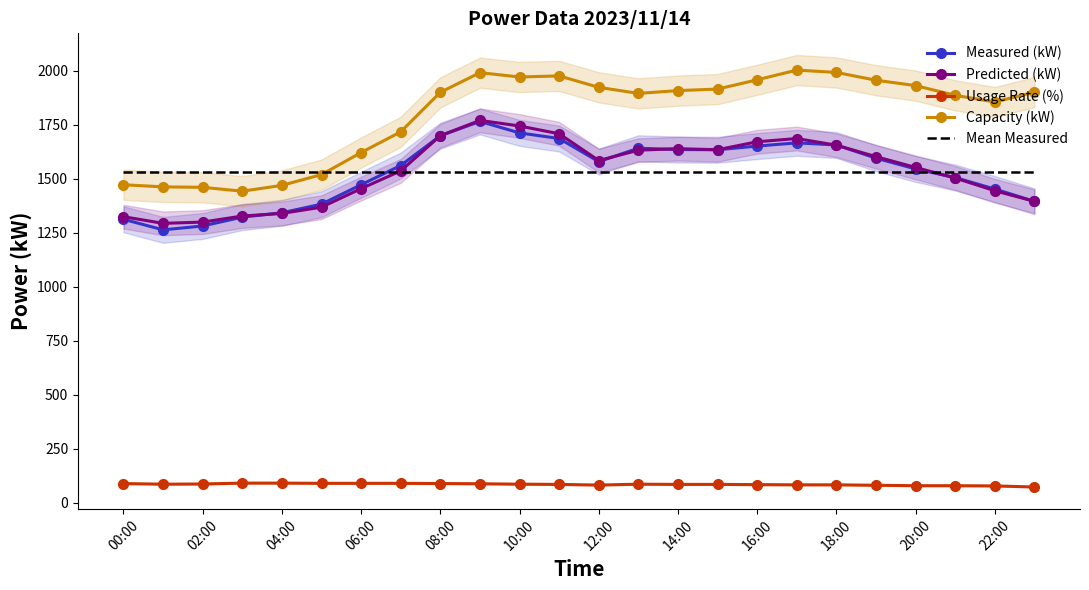

Which label corresponds to the smallest value in the chart?

23